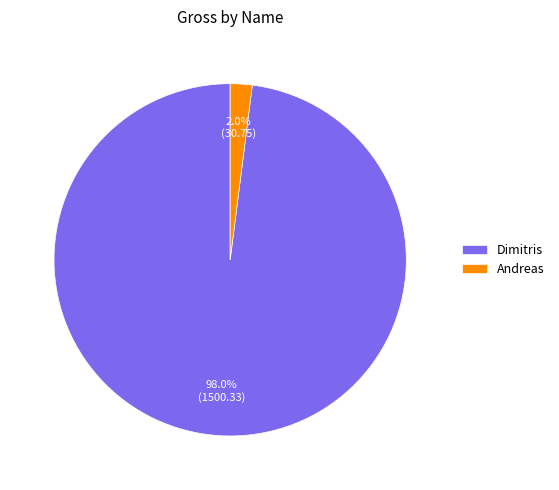

Rank the categories by value from lowest to highest.

Andreas, Dimitris